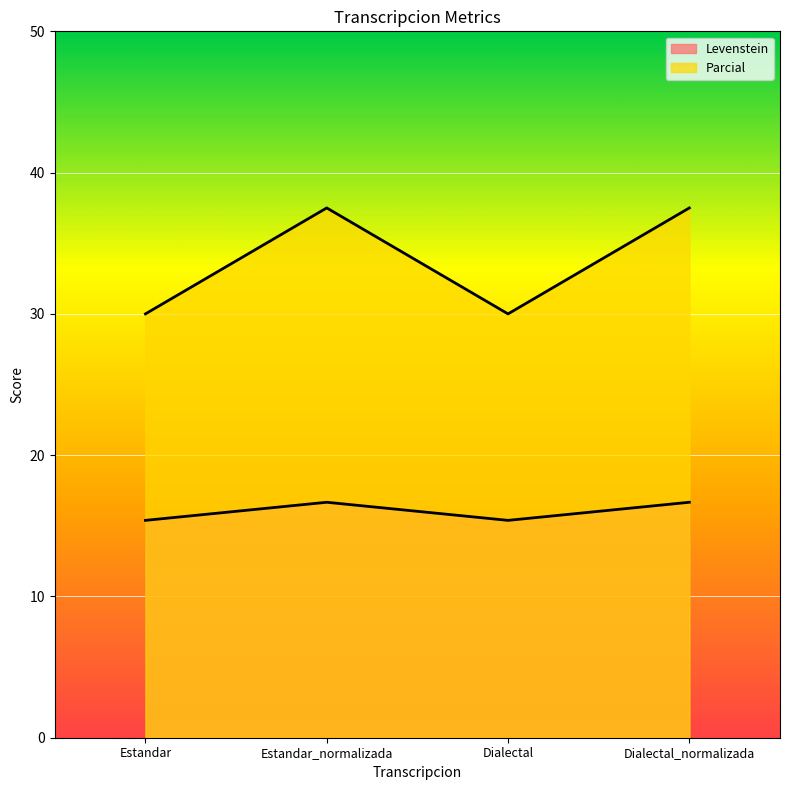

Does the chart display data point markers on the line(s)?

No